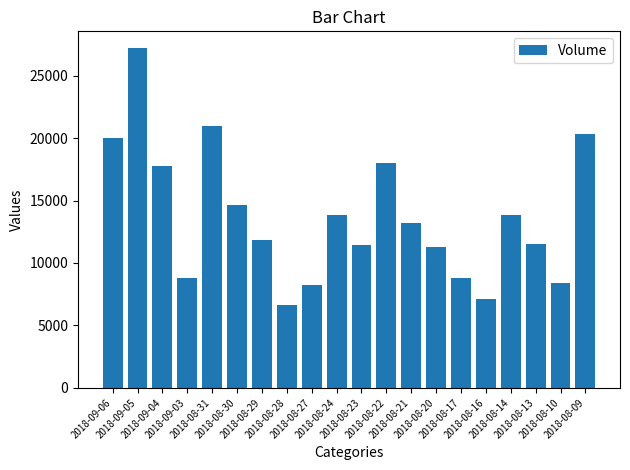

What is the change in value from 2018-08-24 to 2018-08-22?

+4207